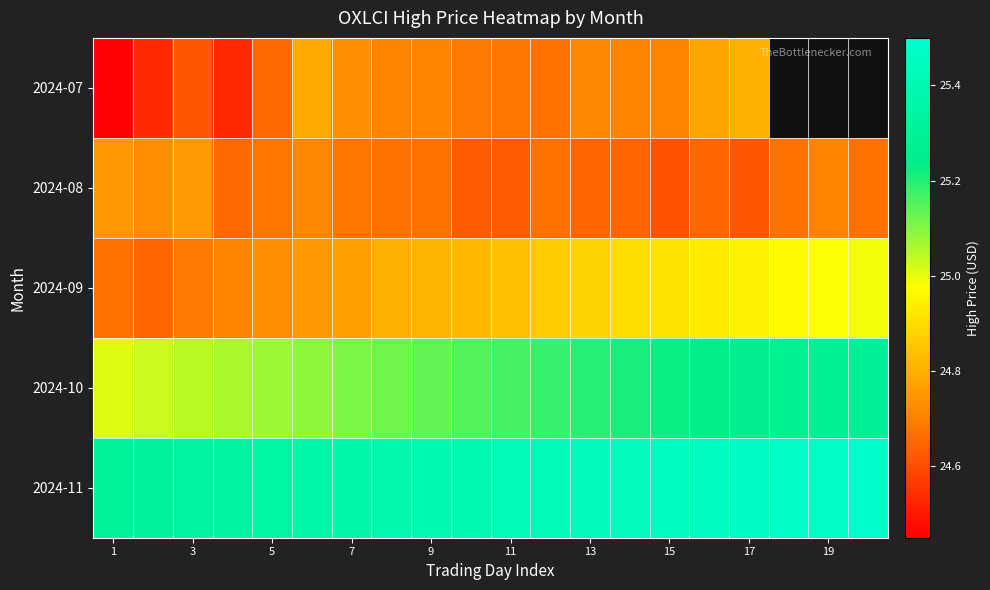

Which label corresponds to the smallest value in the chart?

1